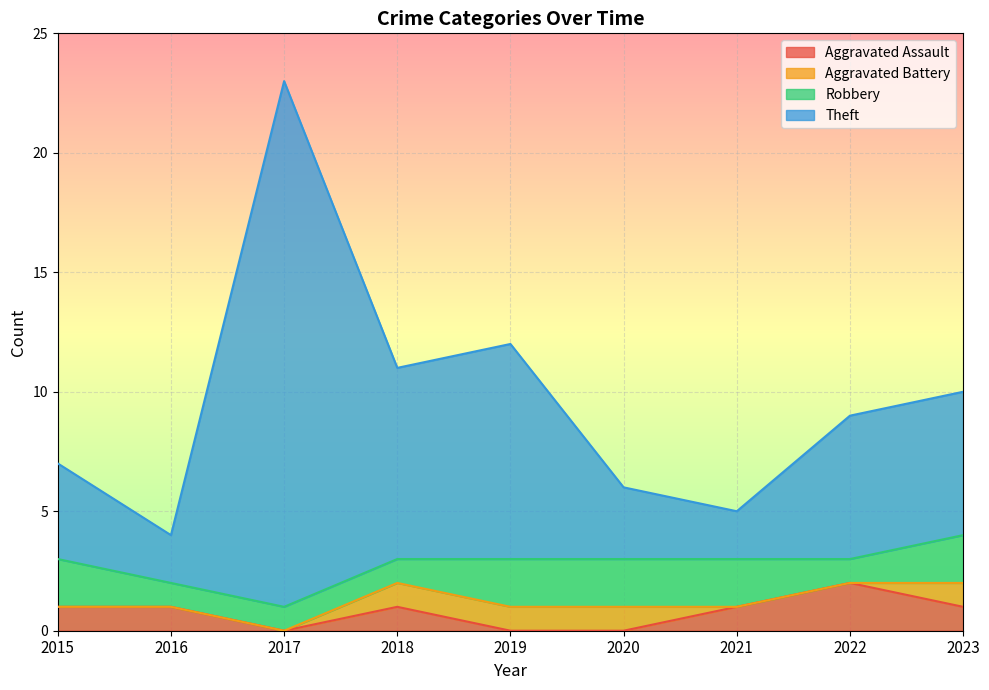

What is the total value across all series at 2020?

6